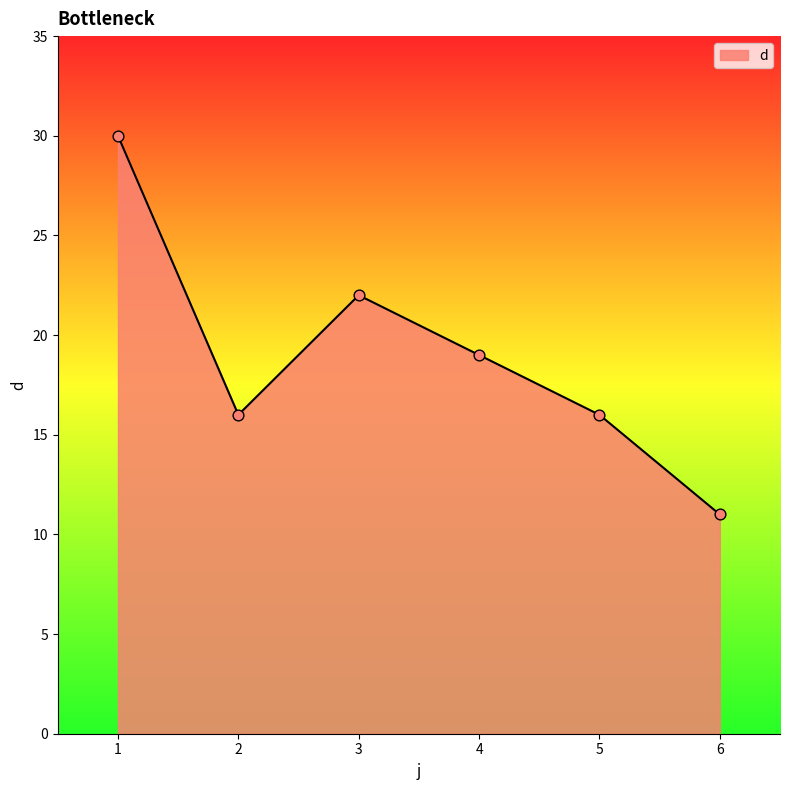

What is the change in value from 1 to 4?

-11